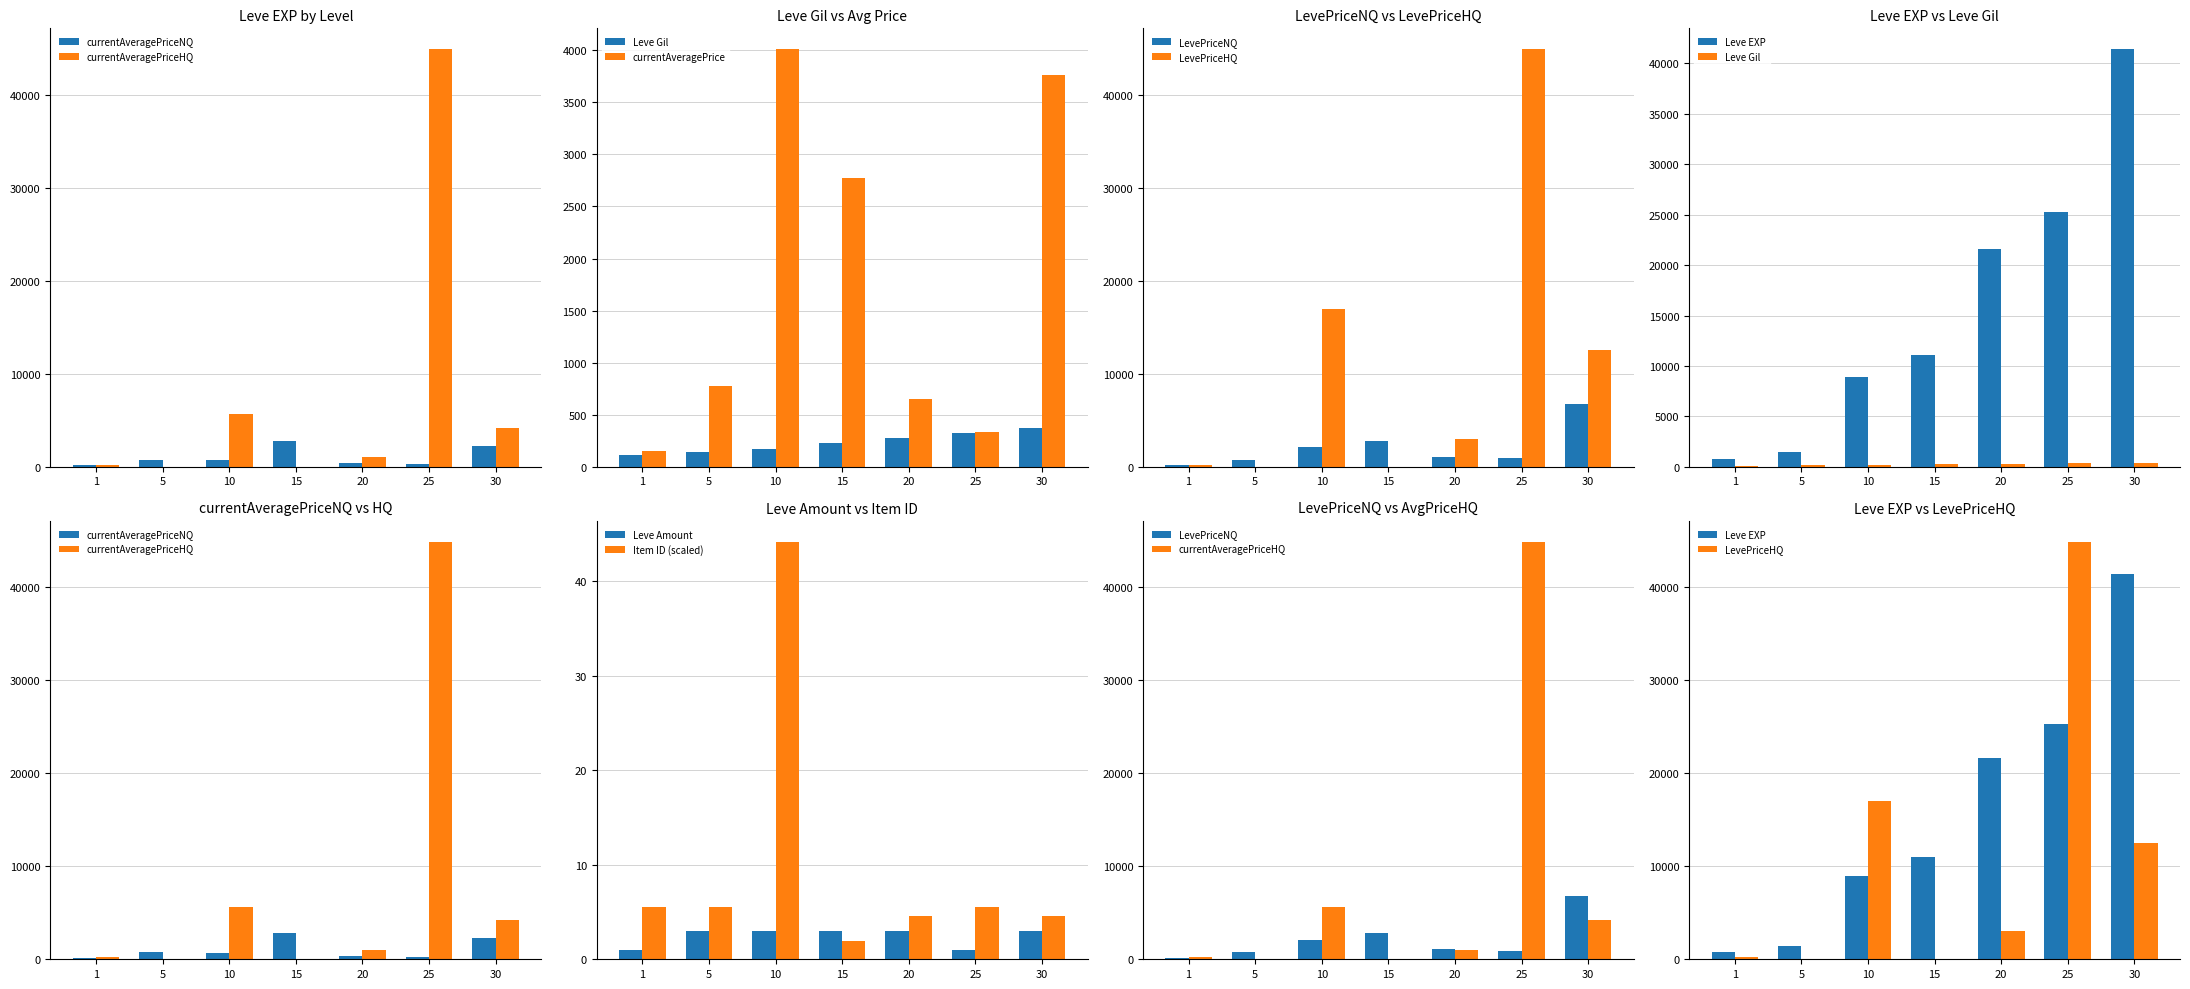

What is the difference between the maximum and minimum values in the Leve EXP series?

40610